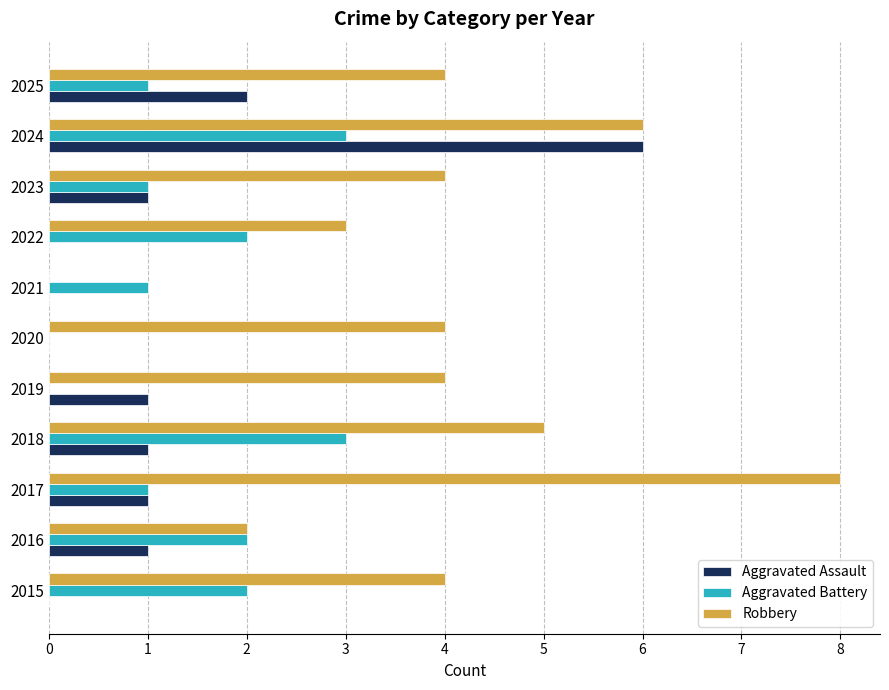

The value of Aggravated Battery at 2025 is 2. True or false?

False